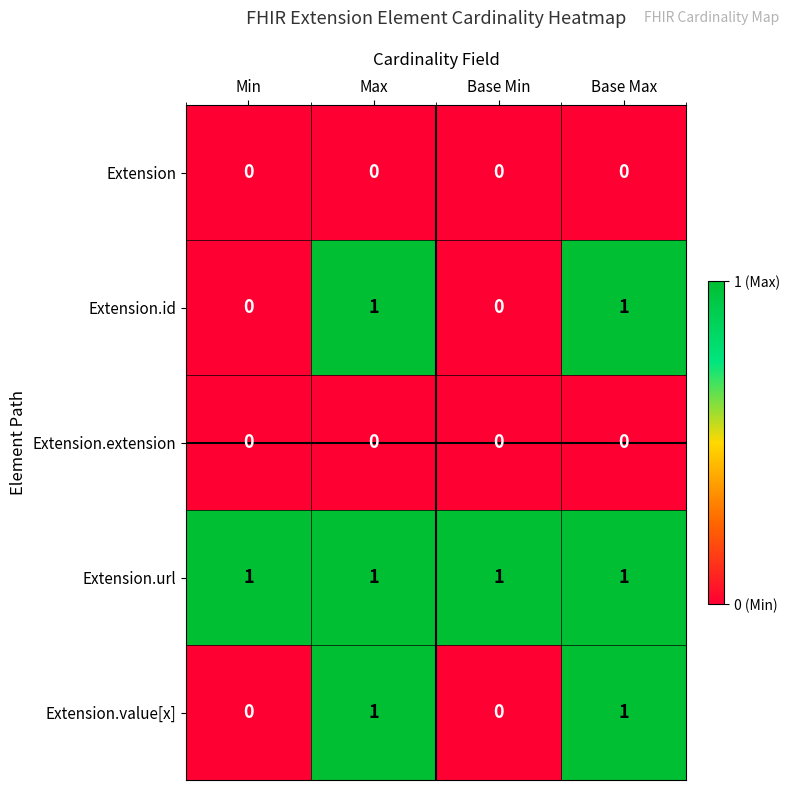

True or false: Extension has a value of 0 at Min.

True